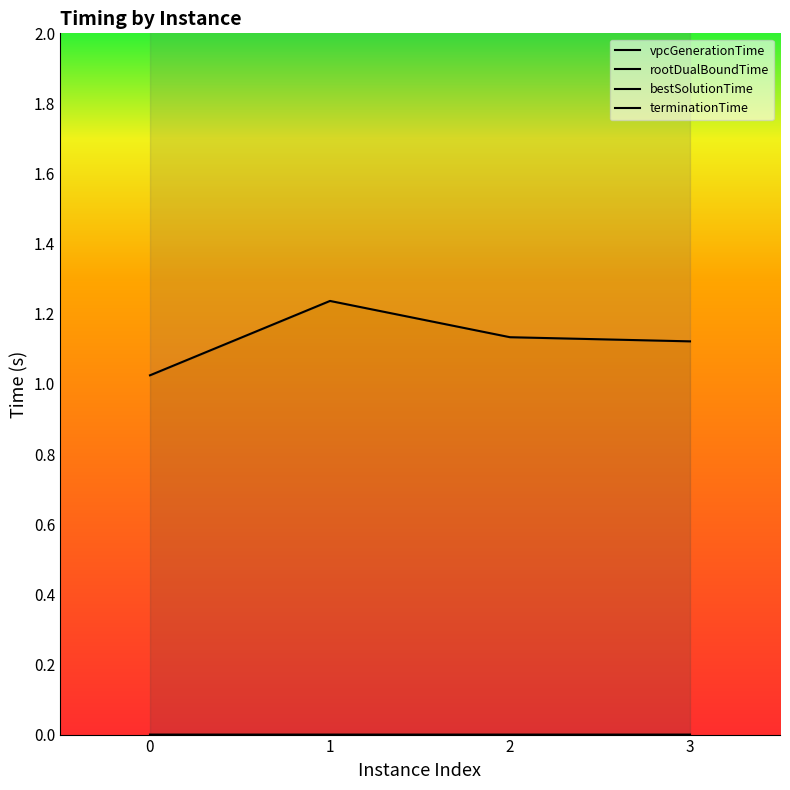

True or false: vpcGenerationTime and rootDualBoundTime intersect in this chart.

False